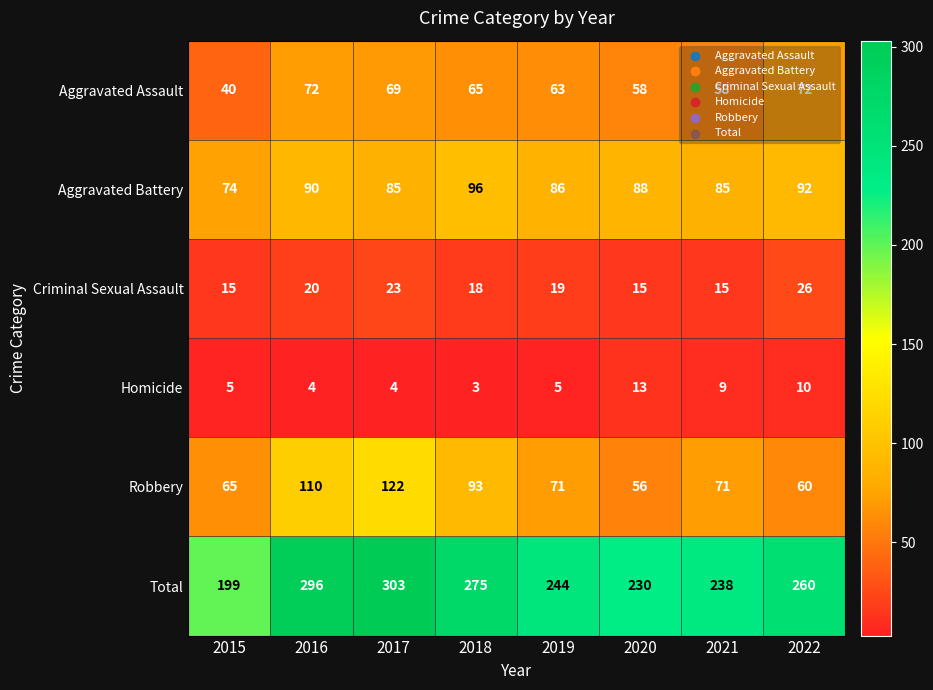

Which series has the largest range (max minus min)?

Total